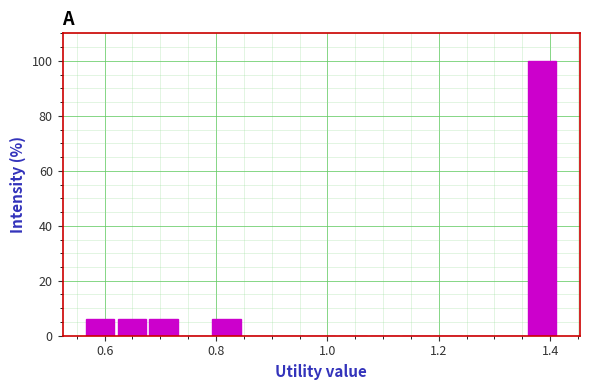

Read against the x-axis, roughly where is the centre of the tallest bar?

1.38